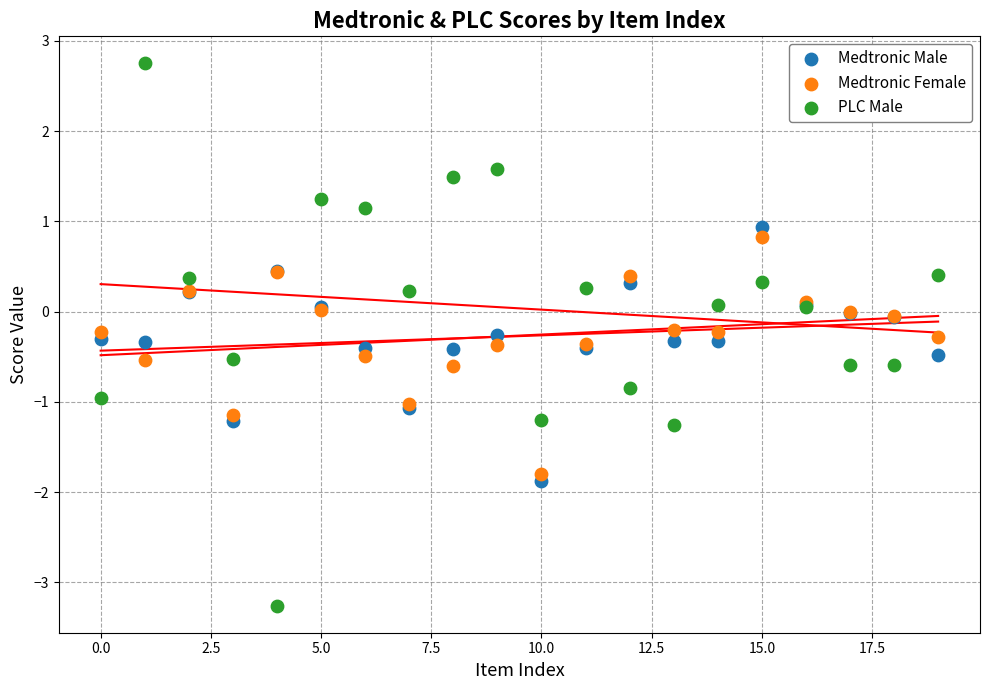

Which series has the largest Y range (max minus min)?

PLC Male